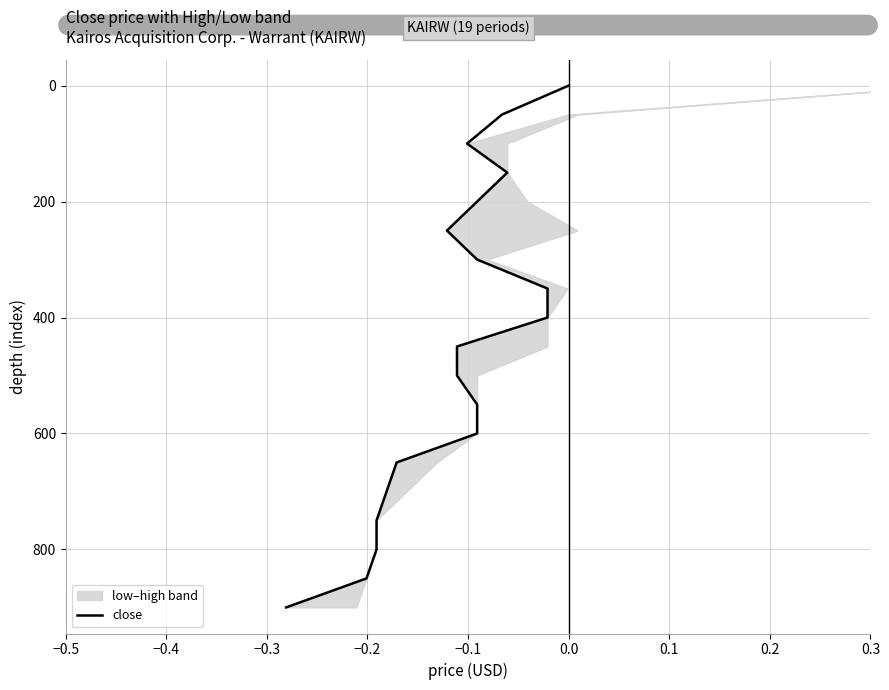

What is the difference between the maximum and minimum values?

900